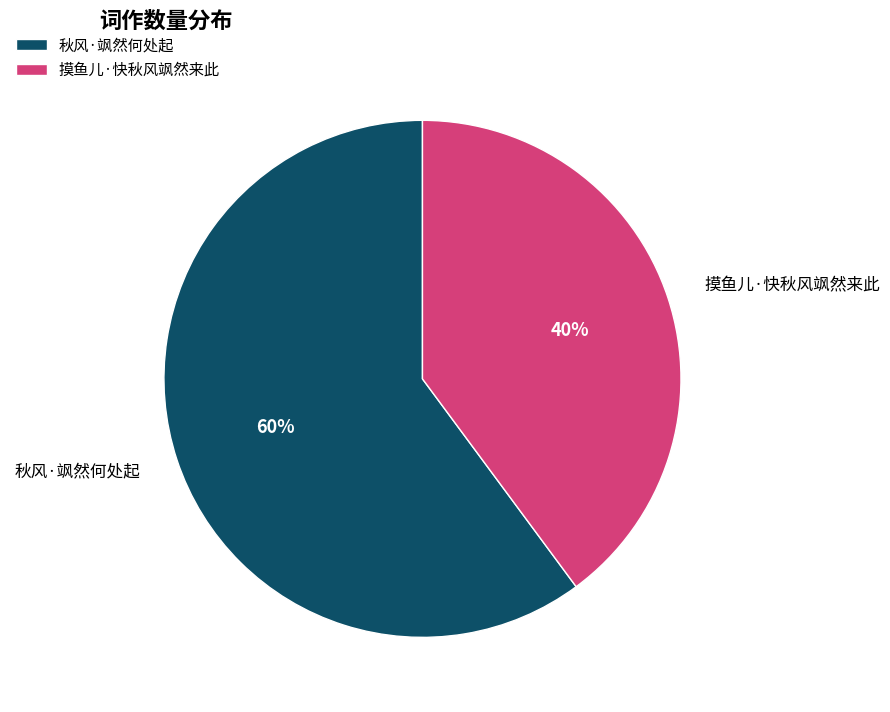

The 秋风·飒然何处起 slice represents 60% of the pie. True or false?

True